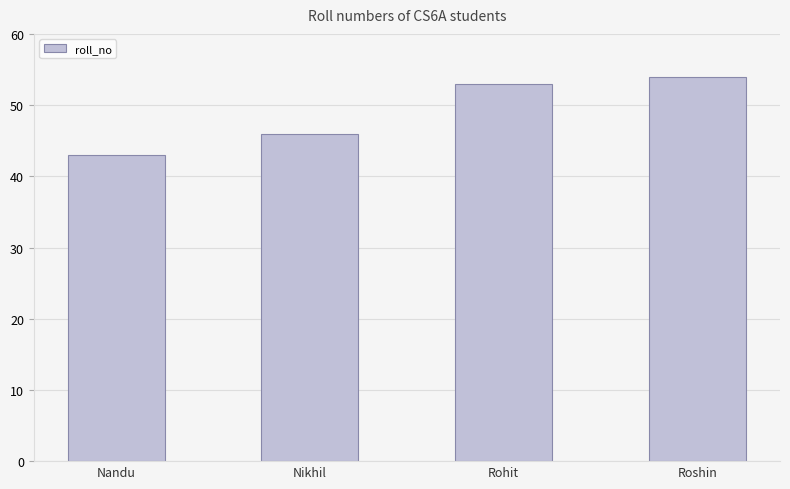

Where is the data nearest to the value 48?

Nikhil